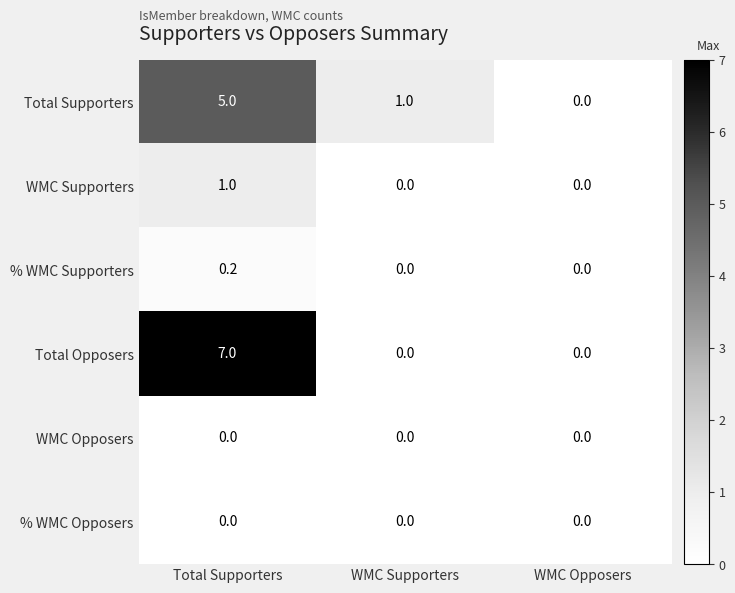

What is the maximum value shown in the chart?

7.0